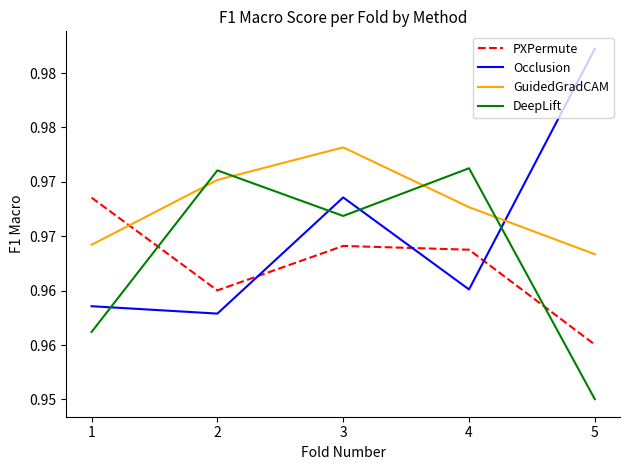

Is this an area chart (filled region under the line)?

No